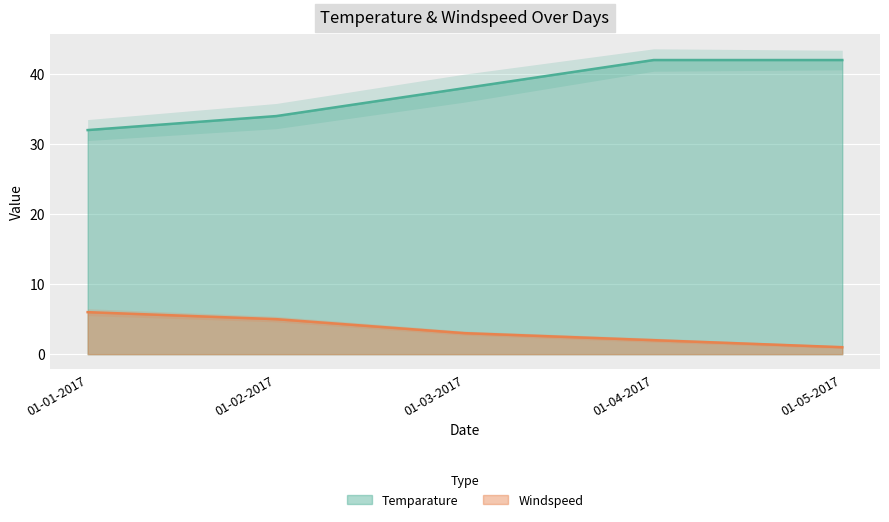

Reading right to left, transcribe all the data shown in this chart.

Temparature: 01-05-2017=42	01-04-2017=42	01-03-2017=38	01-02-2017=34	01-01-2017=32
Windspeed: 01-05-2017=1	01-04-2017=2	01-03-2017=3	01-02-2017=5	01-01-2017=6